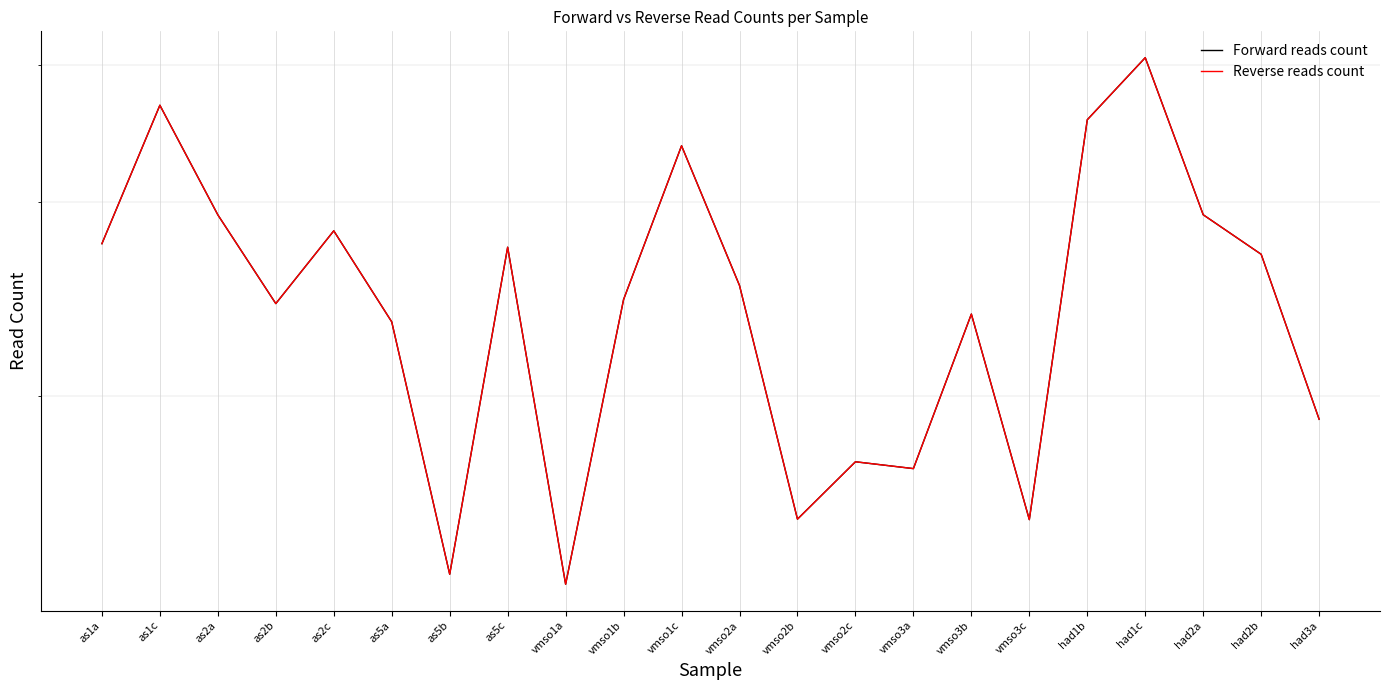

Which series has the largest total across all categories?

Forward reads count